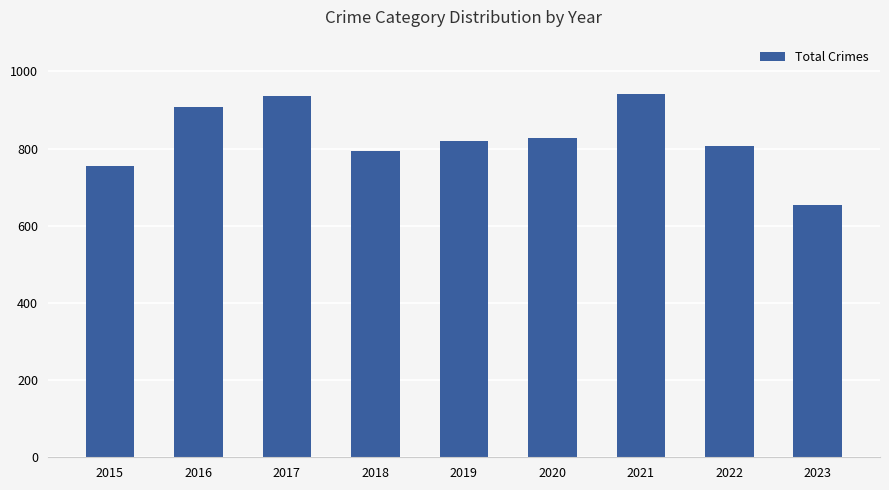

True or false: the data shows 168 at 2022.

False